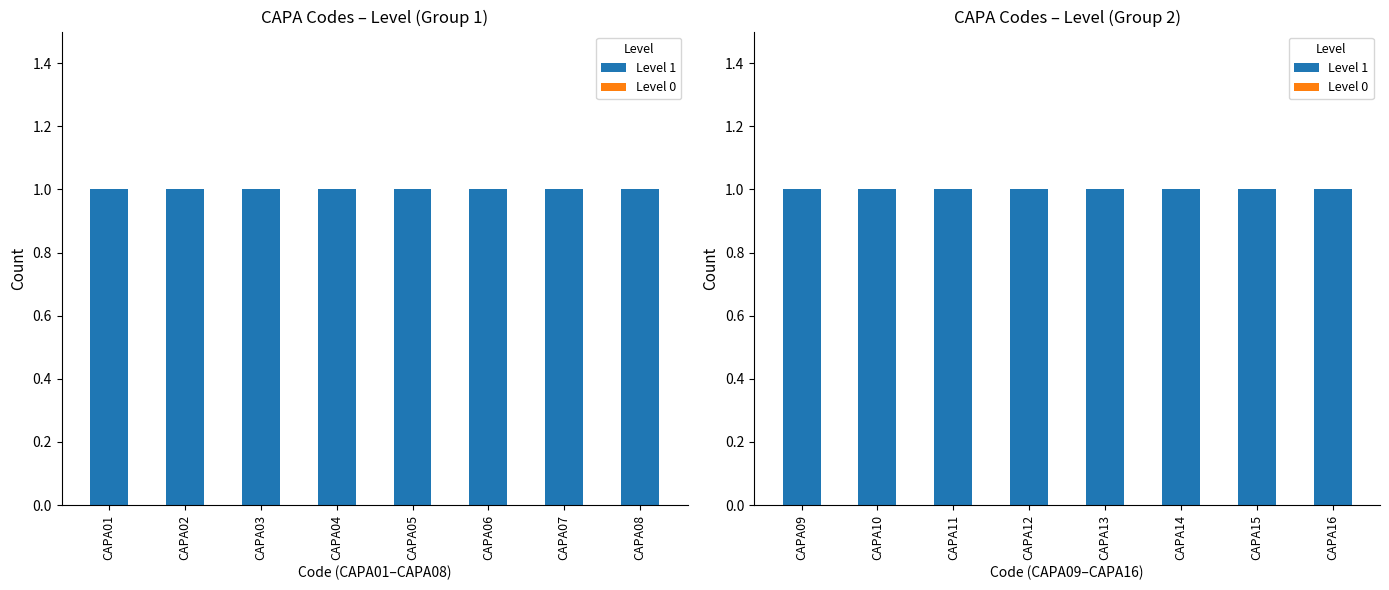

Which series has the largest range (max minus min)?

Level 1